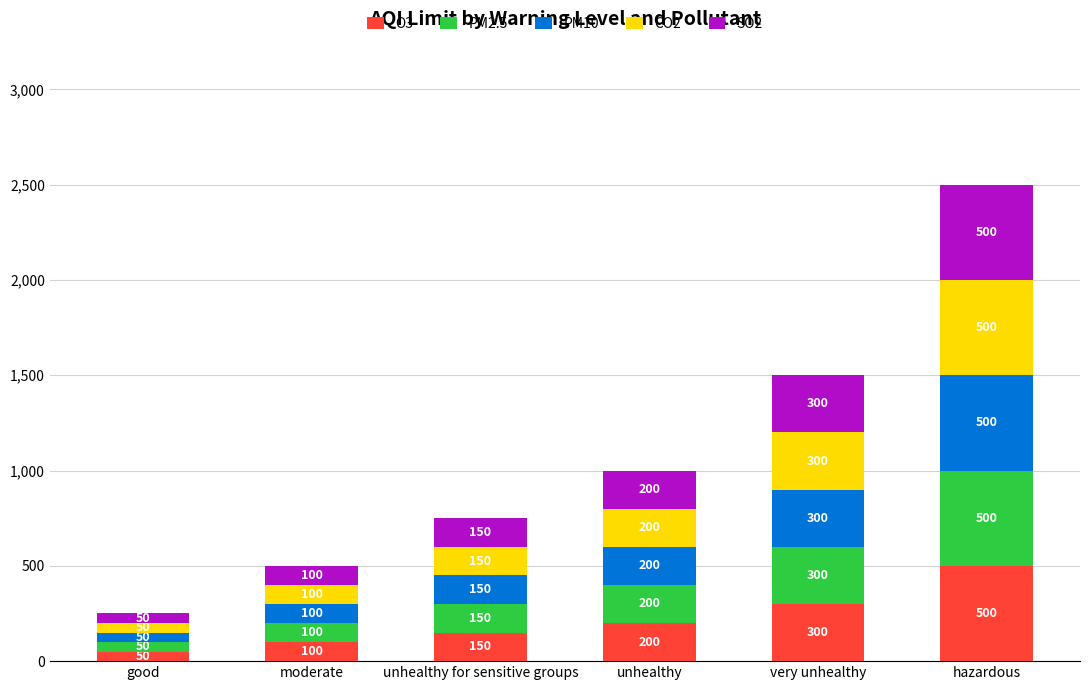

What is the difference between the maximum and minimum values in the O3 series?

450